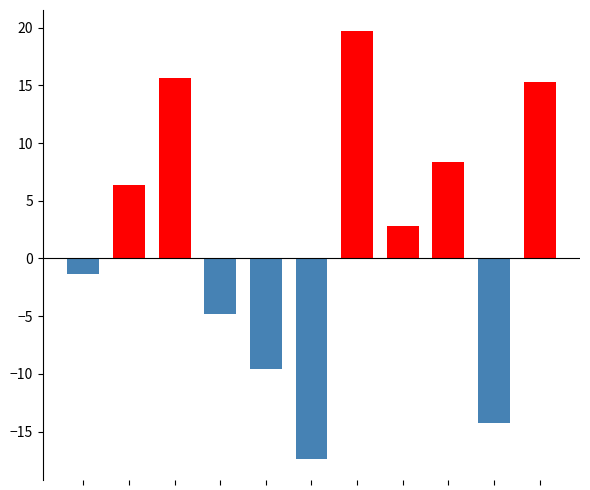

What is the smallest value displayed?

-17.3